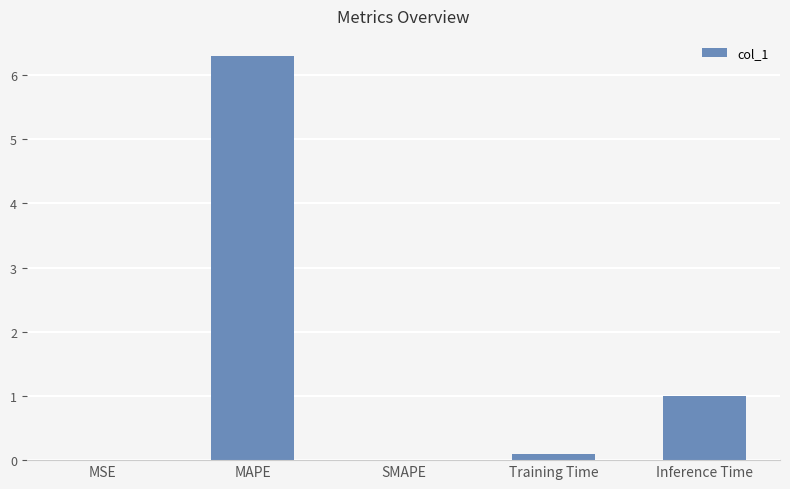

What is the approximate value at MAPE?

6.3